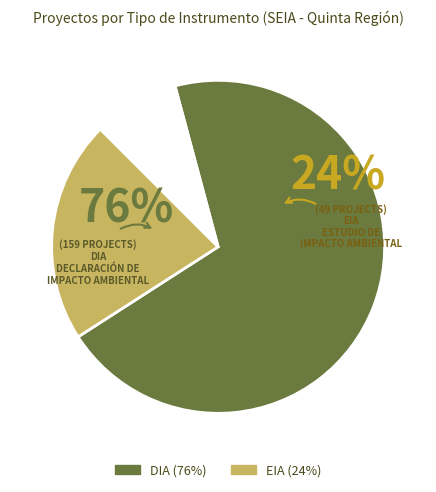

Between DIA and EIA, which is larger?

DIA